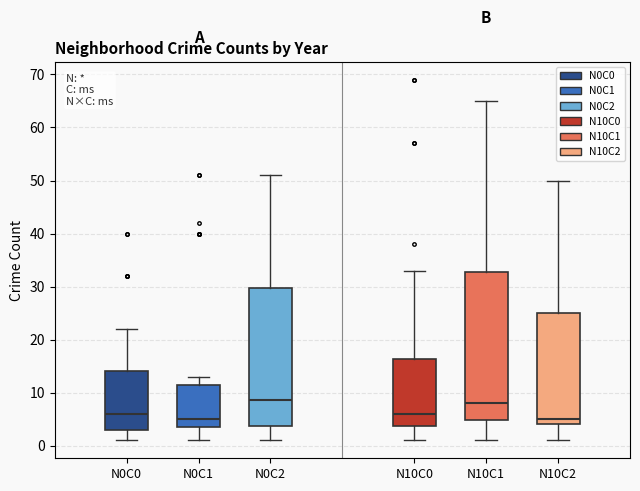

Where does the median line of the box for N10C1 sit on the y-axis? The values are not printed on the chart, so give them approximately, as read against the axis.

8